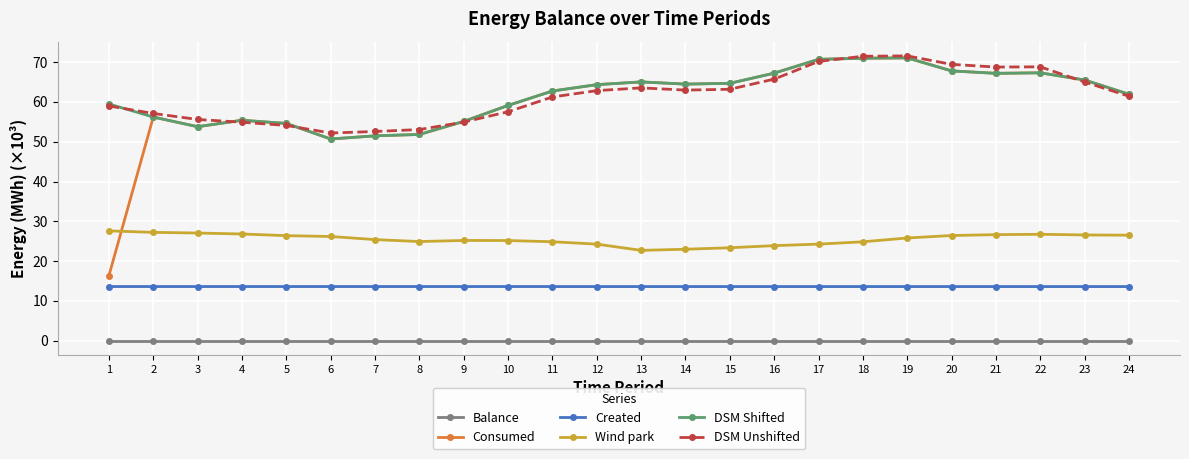

True or false: Consumed and Wind park intersect in this chart.

True